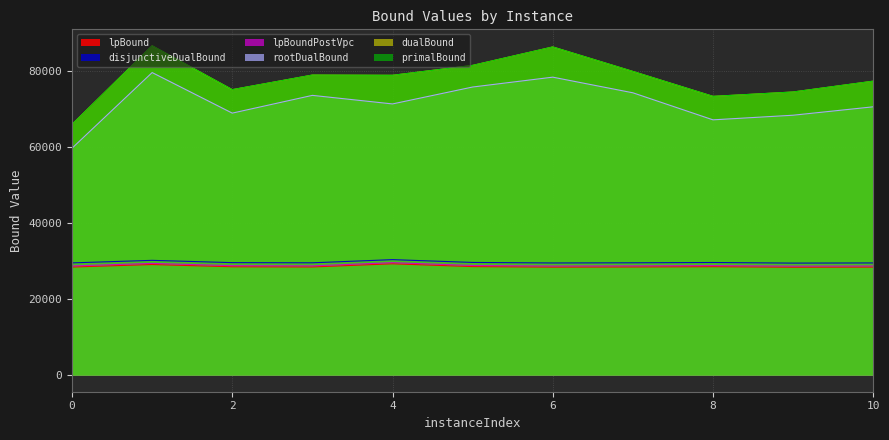

What is the difference between the highest and lowest values at 7?

51368.7